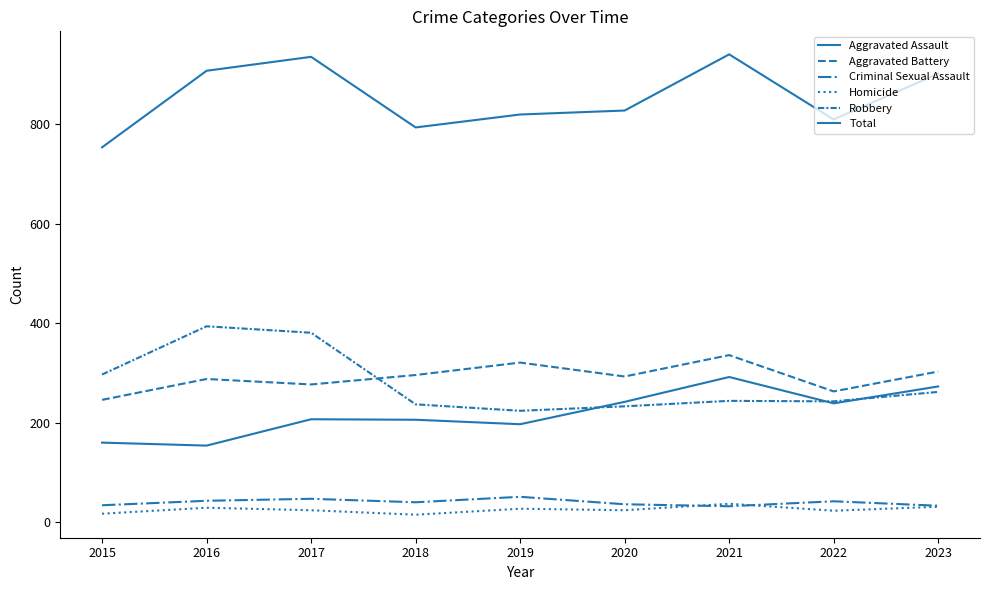

Reading left to right, list all the values displayed in this chart.

Aggravated Assault: 160	154	207	206	197	242	292	239	273
Aggravated Battery: 246	288	277	296	321	293	336	263	303
Criminal Sexual Assault: 34	43	47	40	51	36	32	42	33
Homicide: 17	29	24	15	27	24	37	23	31
Robbery: 297	394	381	237	224	233	244	243	262
Total: 754	908	936	794	820	828	941	810	902